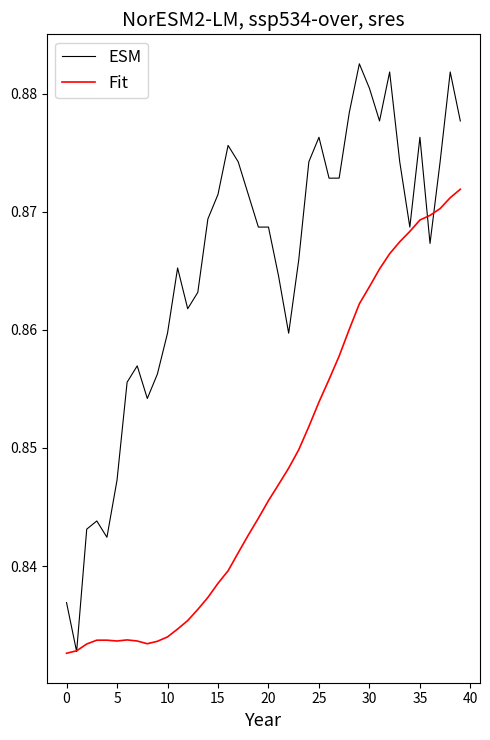

Which series has the largest total across all categories?

ESM